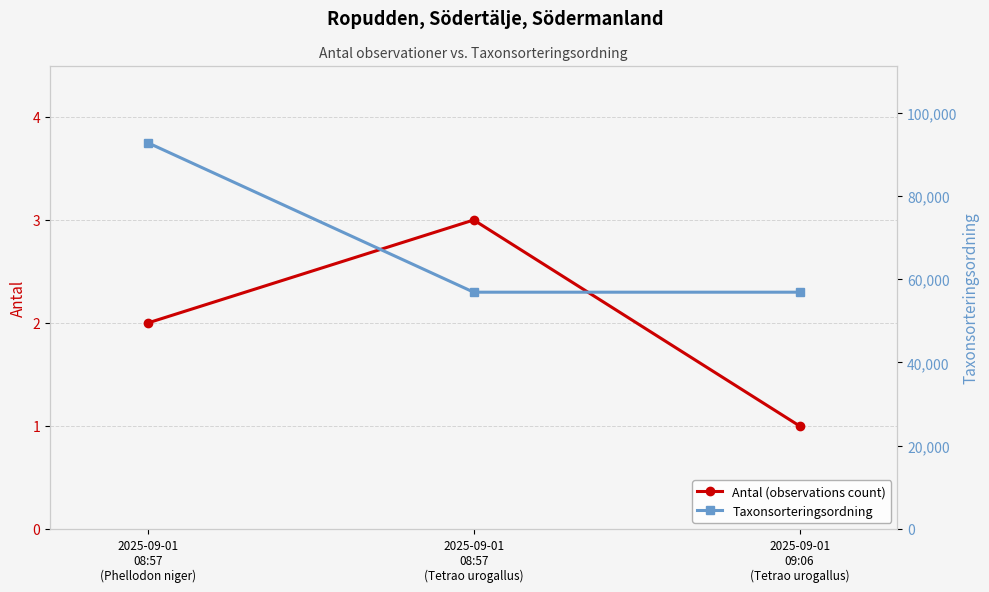

How many distinct data groups are displayed?

2